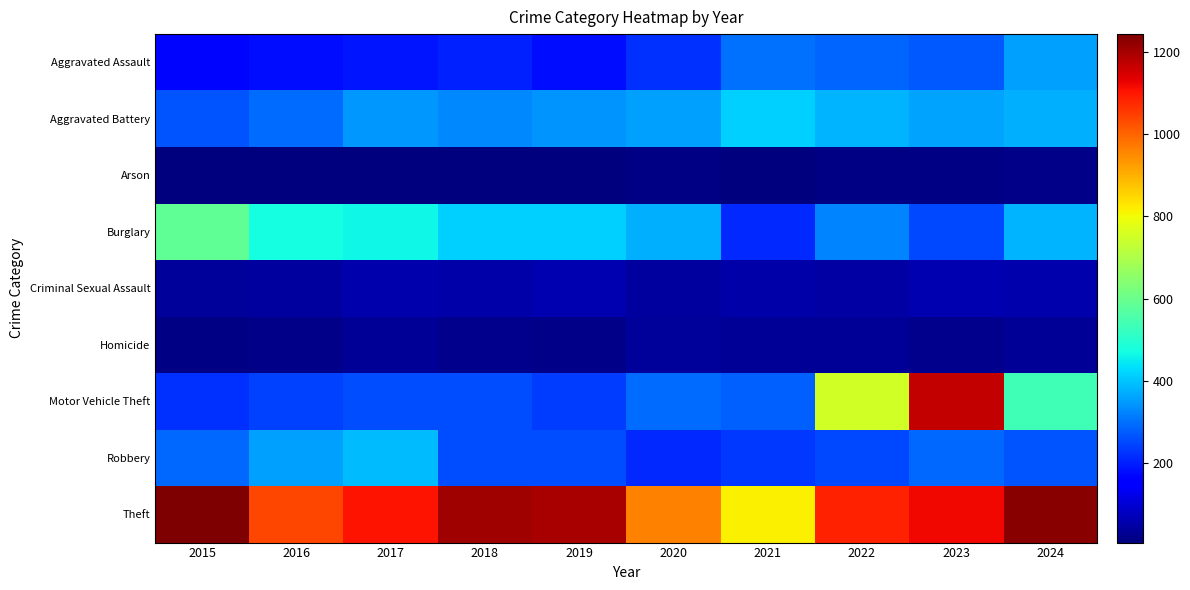

Between 2022 and 2018, which is larger?

2022